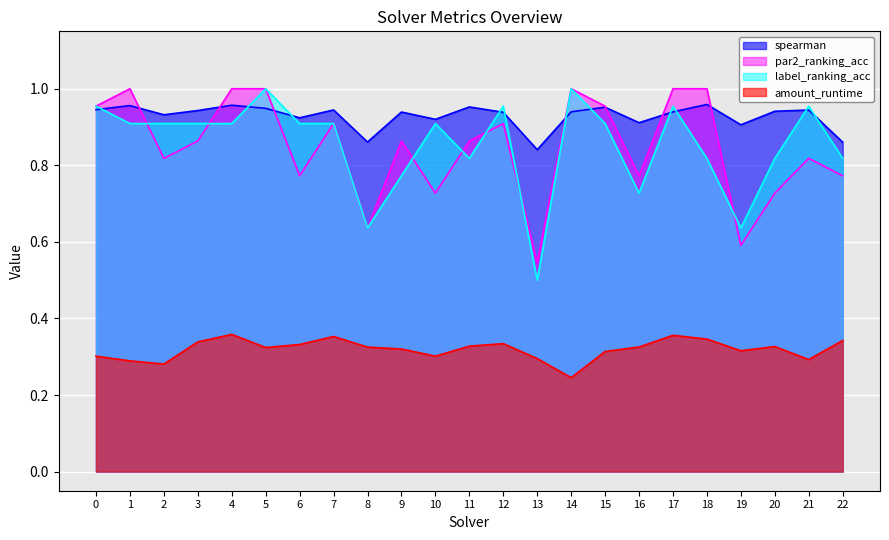

What is the average value of the par2_ranking_acc series?

0.8